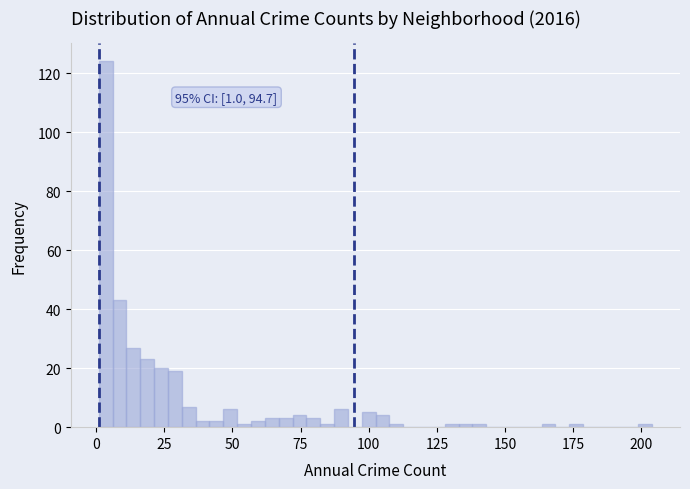

Around what value on the x-axis is the tallest bar? Give the approximate position of its centre, as read against the axis.

5